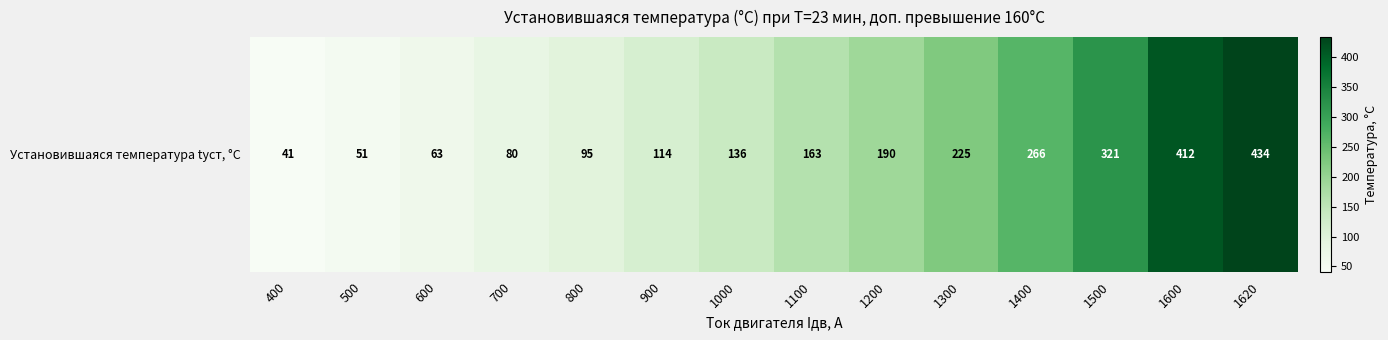

Rank the categories by value from lowest to highest.

400, 500, 600, 700, 800, 900, 1000, 1100, 1200, 1300, 1400, 1500, 1600, 1620